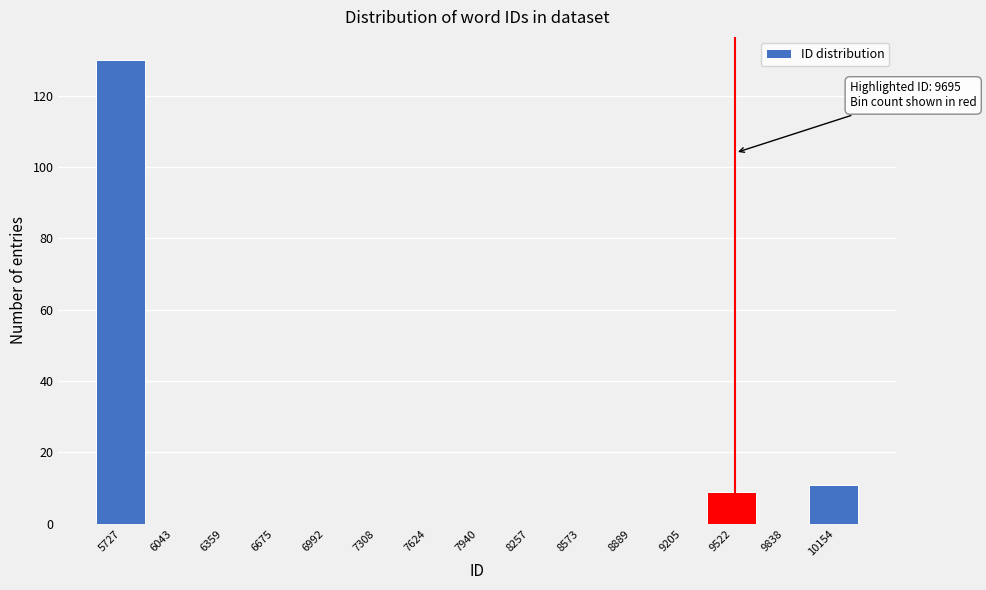

Reading left to right, what are all the values shown in this chart?

5727=130	6043=0	6359=0	6675=0	6992=0	7308=0	7624=0	7940=0	8257=0	8573=0	8889=0	9205=0	9522=9	9838=0	10154=11